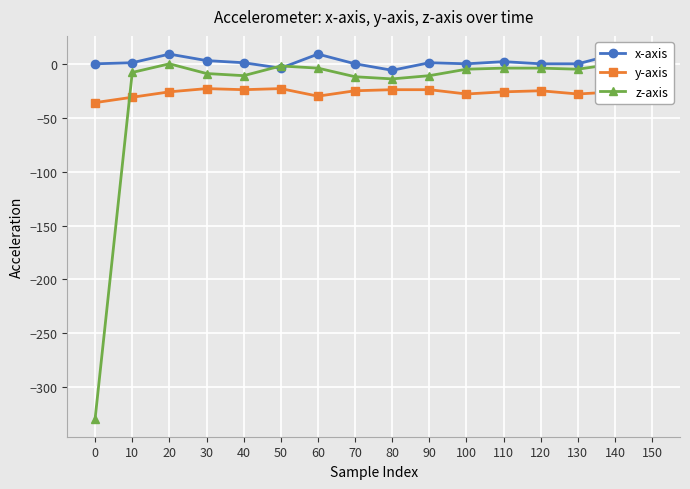

Reading left to right, list all the values displayed in this chart.

x-axis: 0=0	10=1	20=9	30=3	40=1	50=-4	60=9	70=0	80=-6	90=1	100=0	110=2	120=0	130=0	140=9	150=2
y-axis: 0=-36	10=-31	20=-26	30=-23	40=-24	50=-23	60=-30	70=-25	80=-24	90=-24	100=-28	110=-26	120=-25	130=-28	140=-26	150=-31
z-axis: 0=-329	10=-8	20=0	30=-9	40=-11	50=-2	60=-4	70=-12	80=-14	90=-11	100=-5	110=-4	120=-4	130=-5	140=0	150=-8